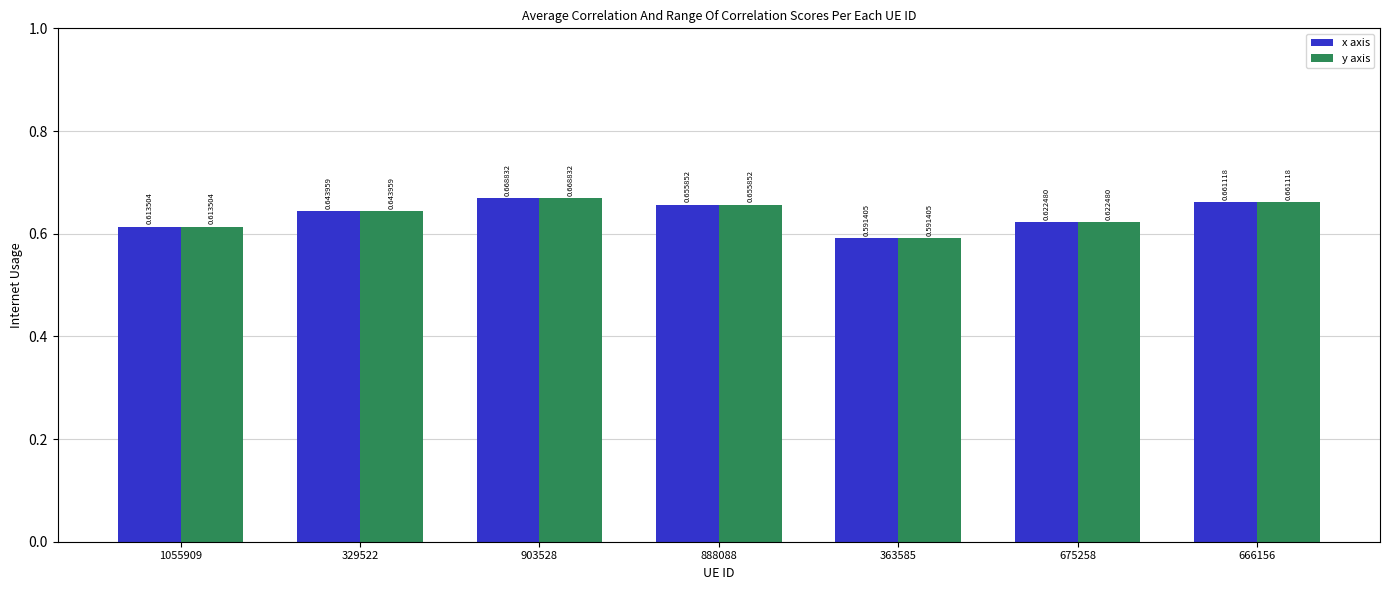

At how many categories does at least one series exceed 0?

7